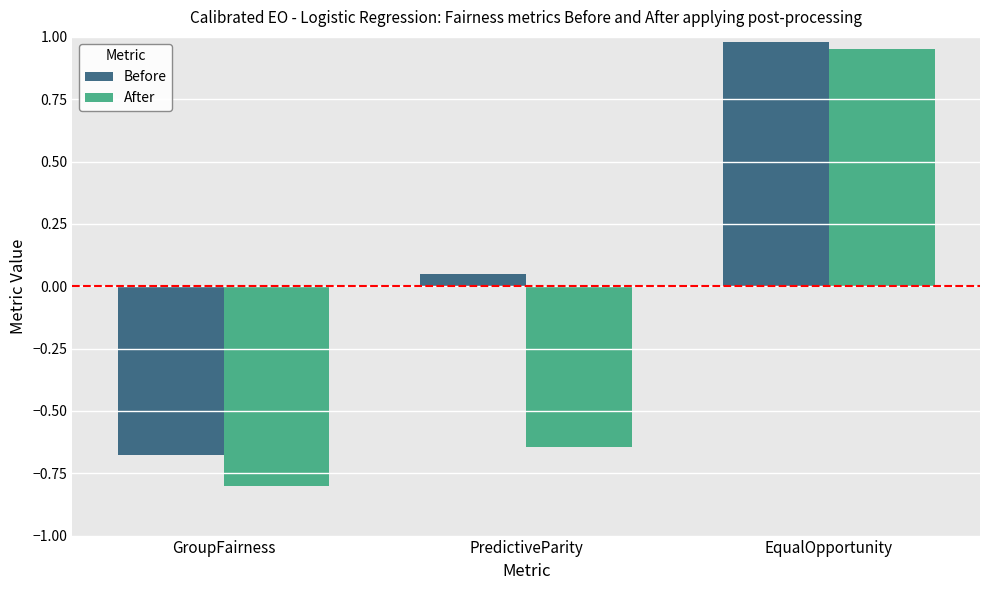

What is the difference between the maximum and minimum values in the Before series?

1.7